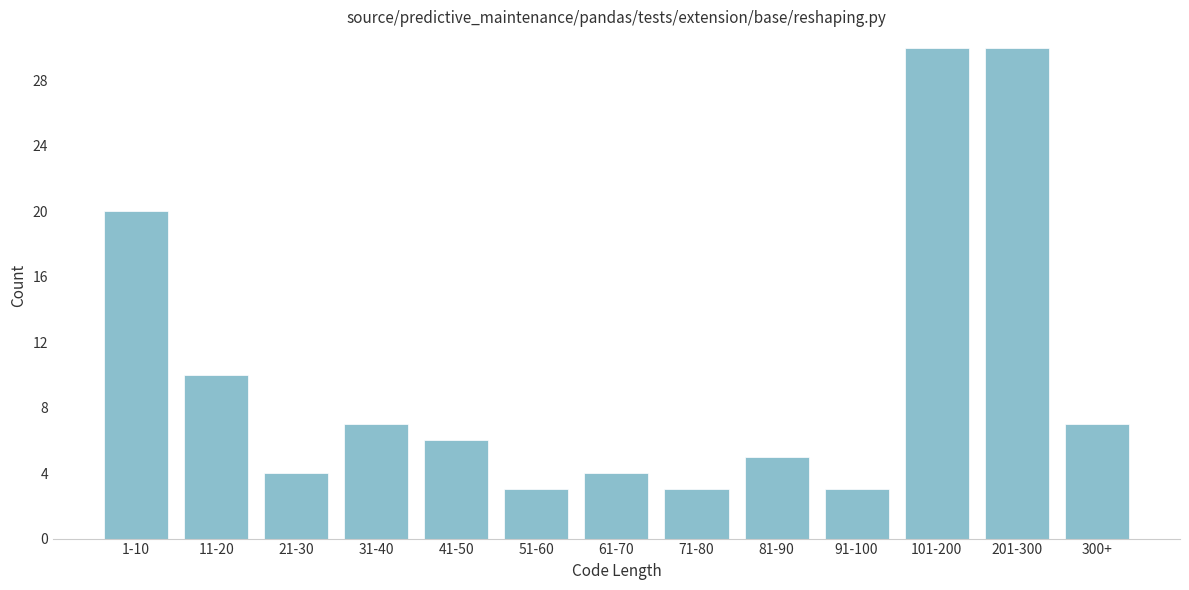

Reading left to right, what are all the values shown in this chart?

1-10=20	11-20=10	21-30=4	31-40=7	41-50=6	51-60=3	61-70=4	71-80=3	81-90=5	91-100=3	101-200=30	201-300=30	300+=7